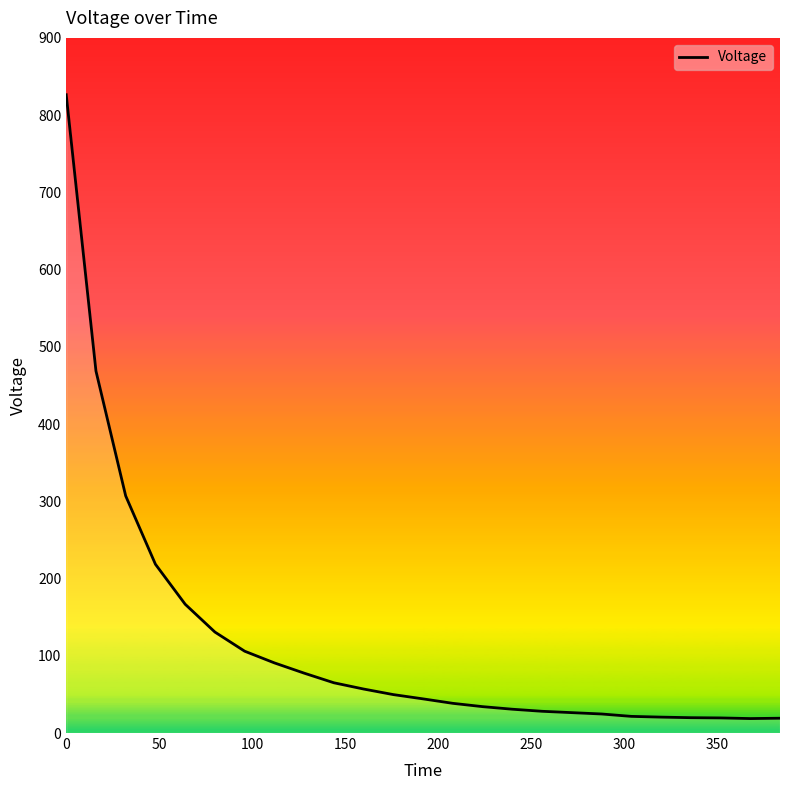

What is the maximum value shown in the chart?

826.4